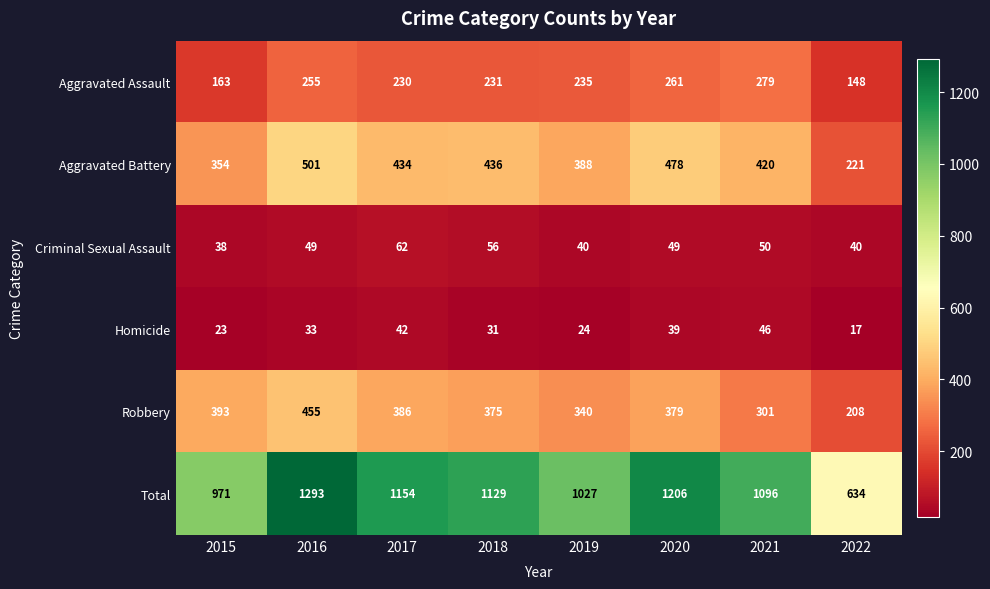

At which category is the sum across all series the highest?

2016